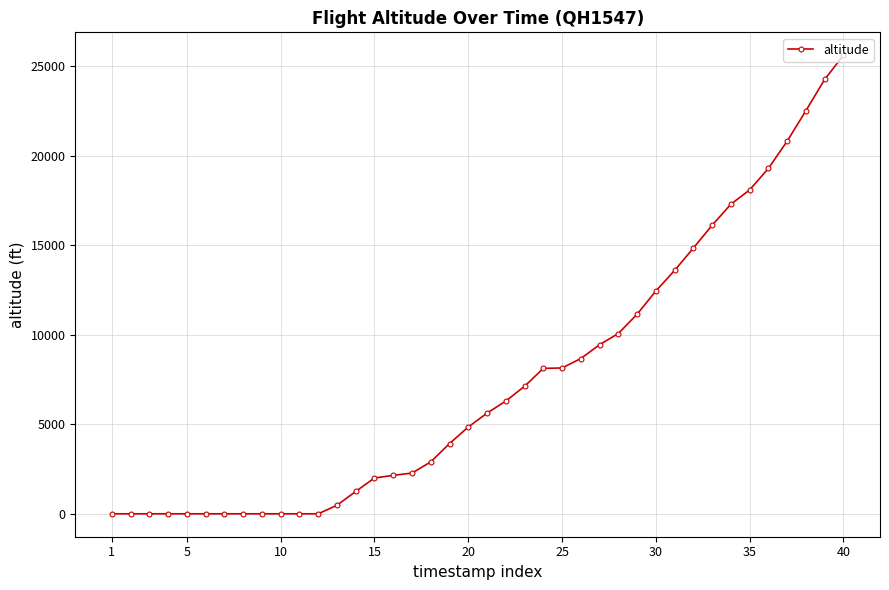

What is the maximum value shown in the chart?

25625